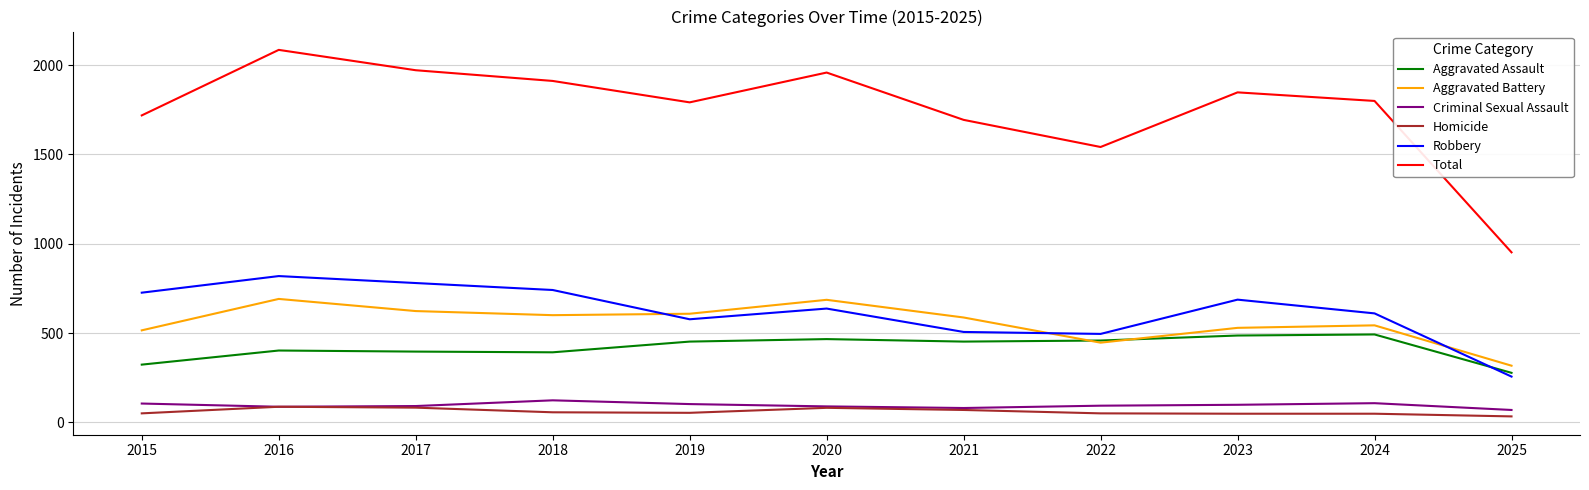

Which series has the largest range (max minus min)?

Total